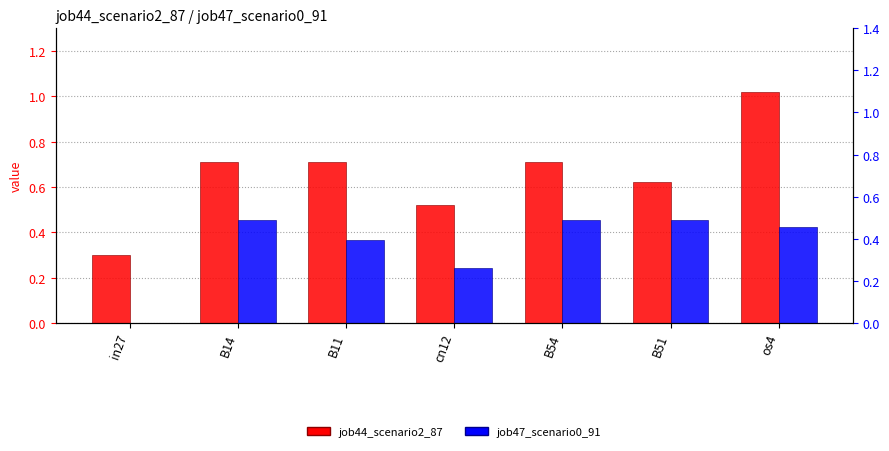

What is the sum of the job44_scenario2_87 values at B54 and B51?

1.3